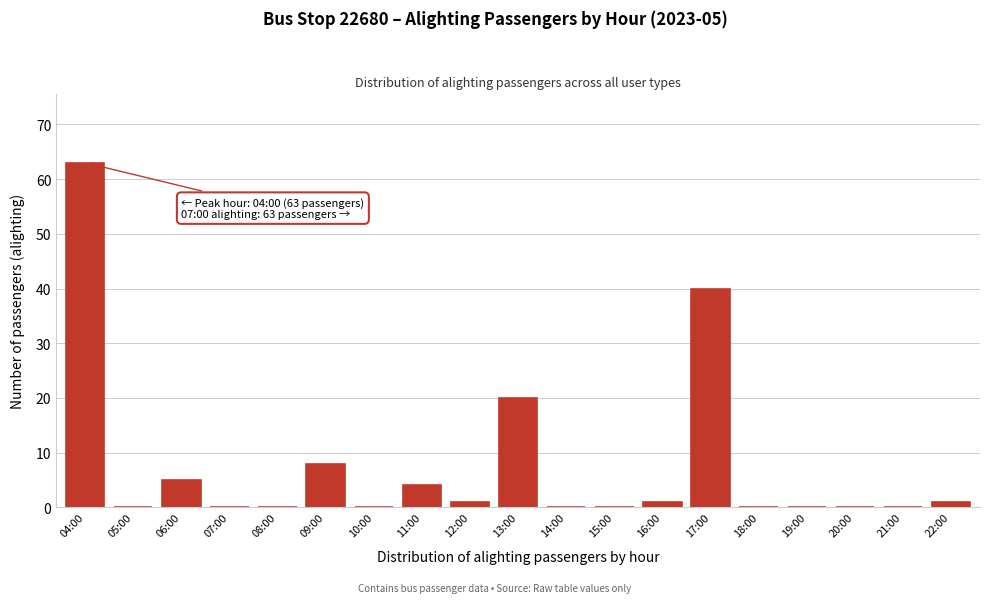

Reading right to left, transcribe all the data shown in this chart.

22:00=1	21:00=0	20:00=0	19:00=0	18:00=0	17:00=40	16:00=1	15:00=0	14:00=0	13:00=20	12:00=1	11:00=4	10:00=0	09:00=8	08:00=0	07:00=0	06:00=5	05:00=0	04:00=63